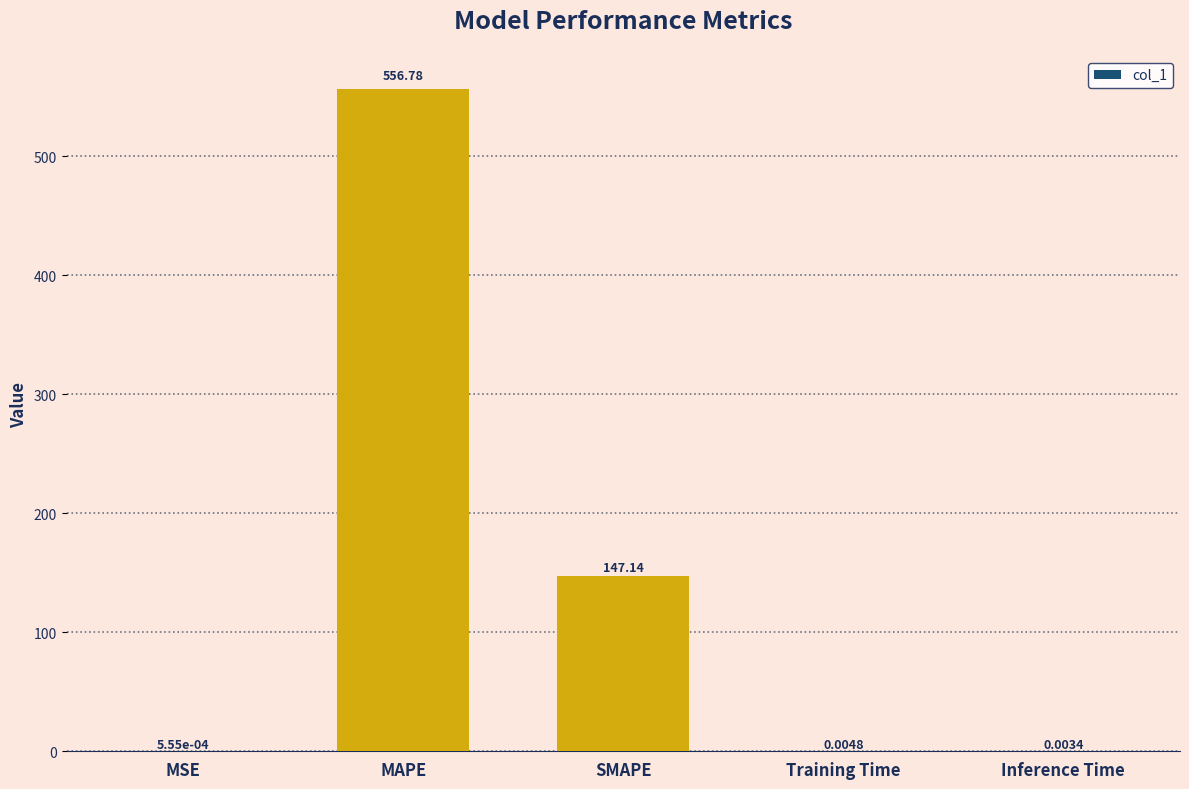

At which category does the chart reach its peak across all series?

MAPE